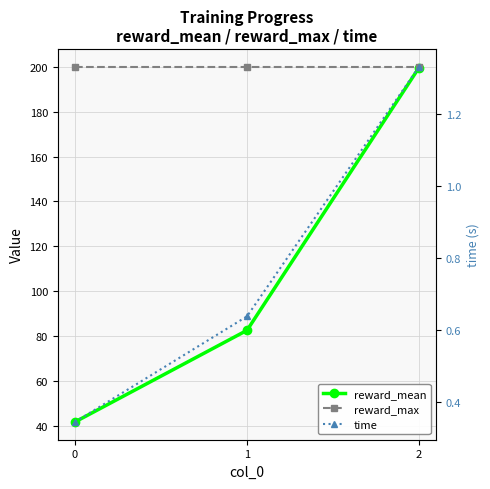

Is it true that reward_mean equals 41.8 at 0?

True